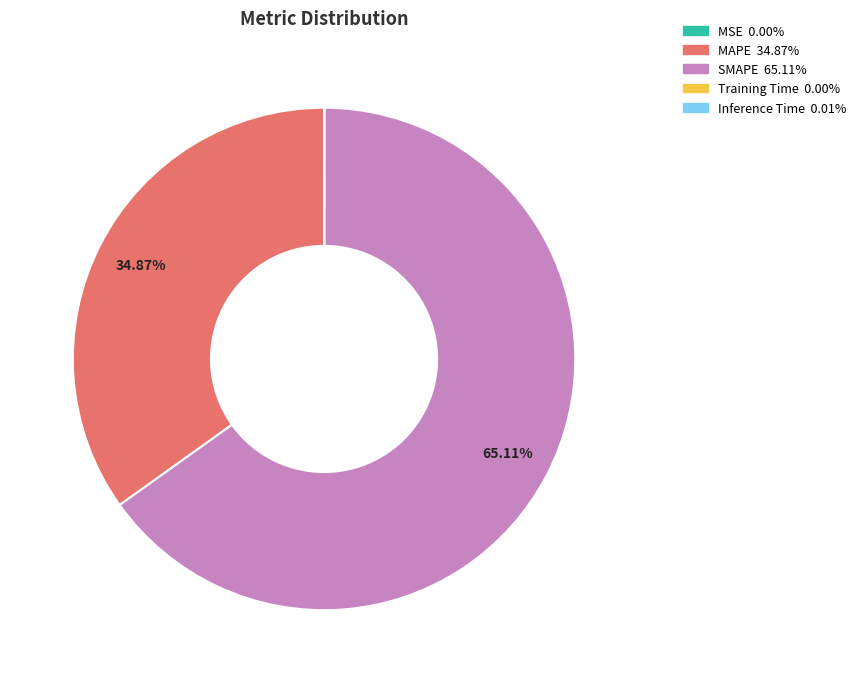

Is there a majority slice in this chart?

Yes